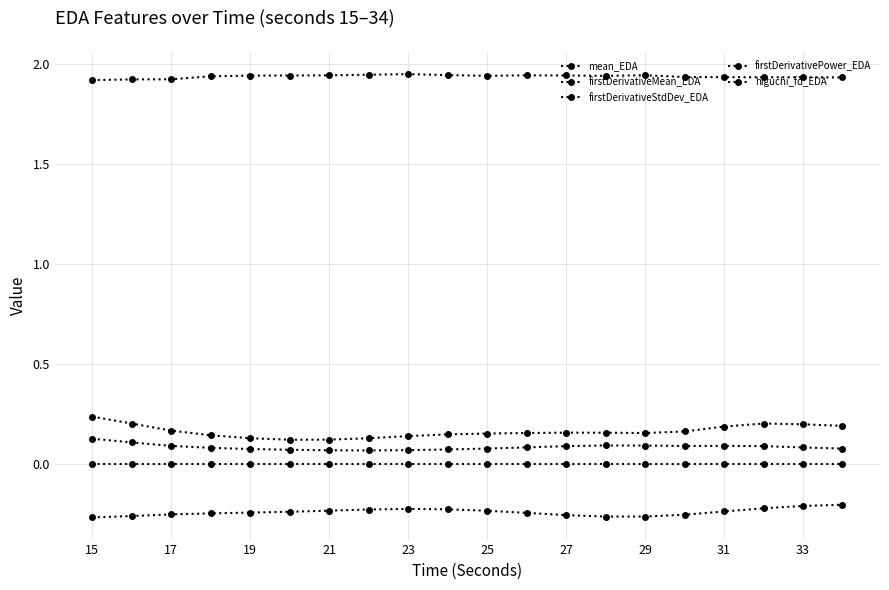

True or false: firstDerivativeStdDev_EDA and firstDerivativeMean_EDA intersect in this chart.

False